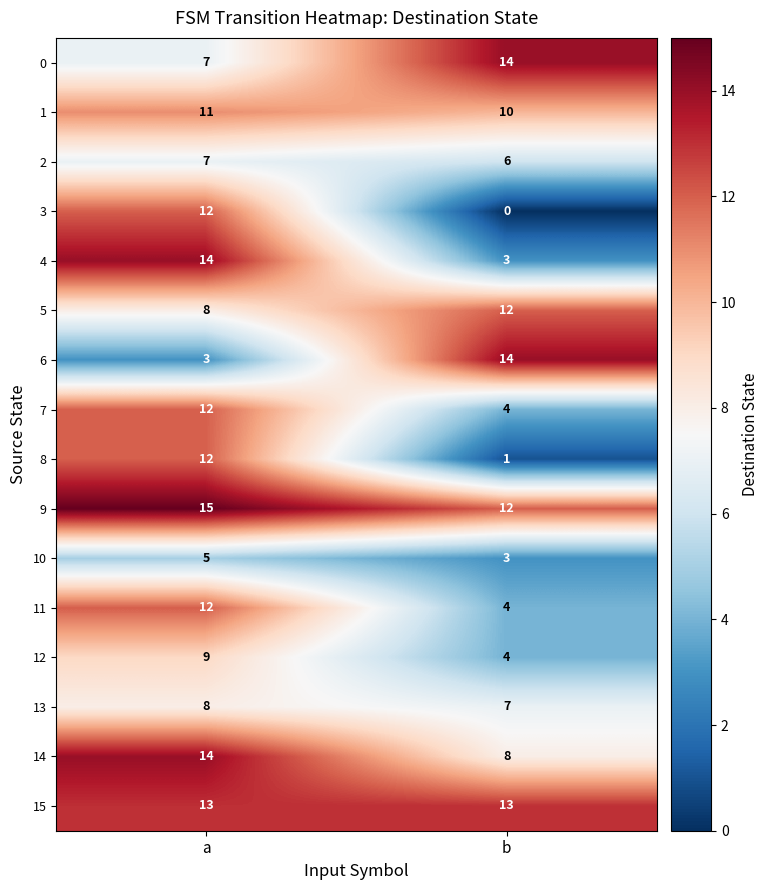

What is the highest value of the 2 series?

7